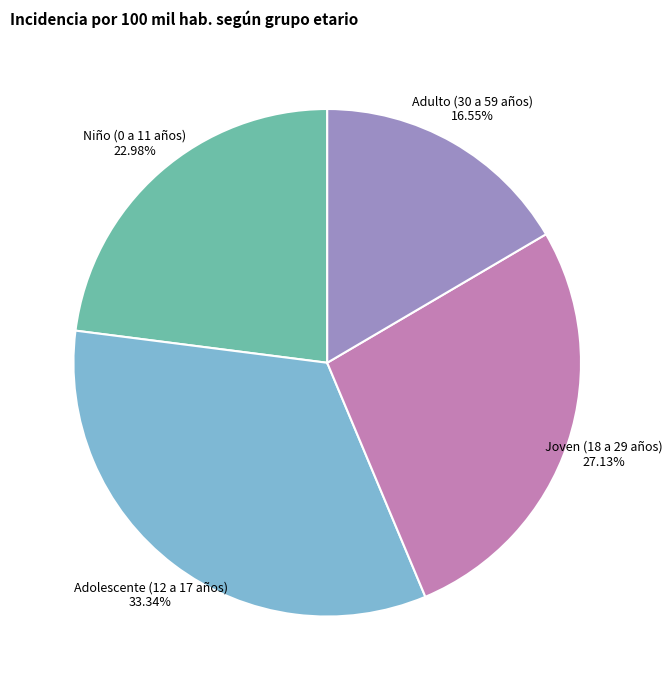

Count the number of slices in the pie.

4